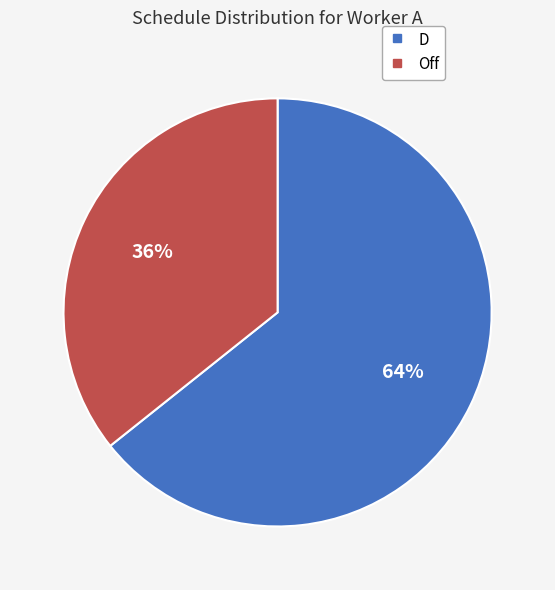

What percentage is the Off slice, to the nearest percent?

36%